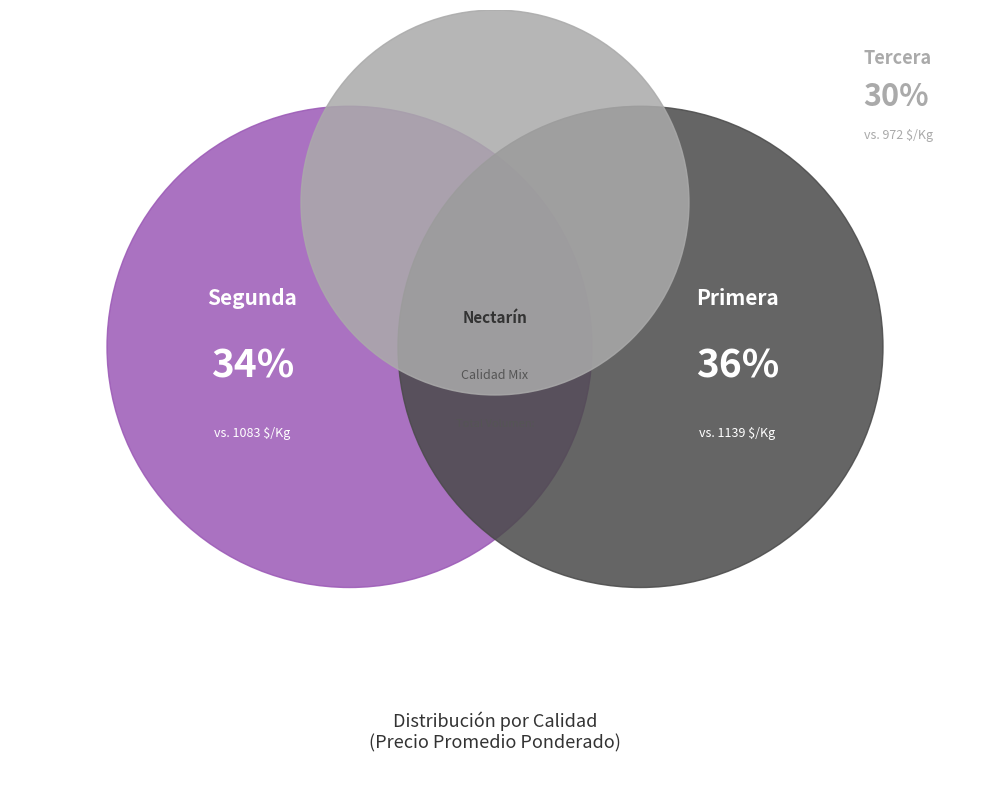

How much of the chart is everything except Segunda?

66.1%